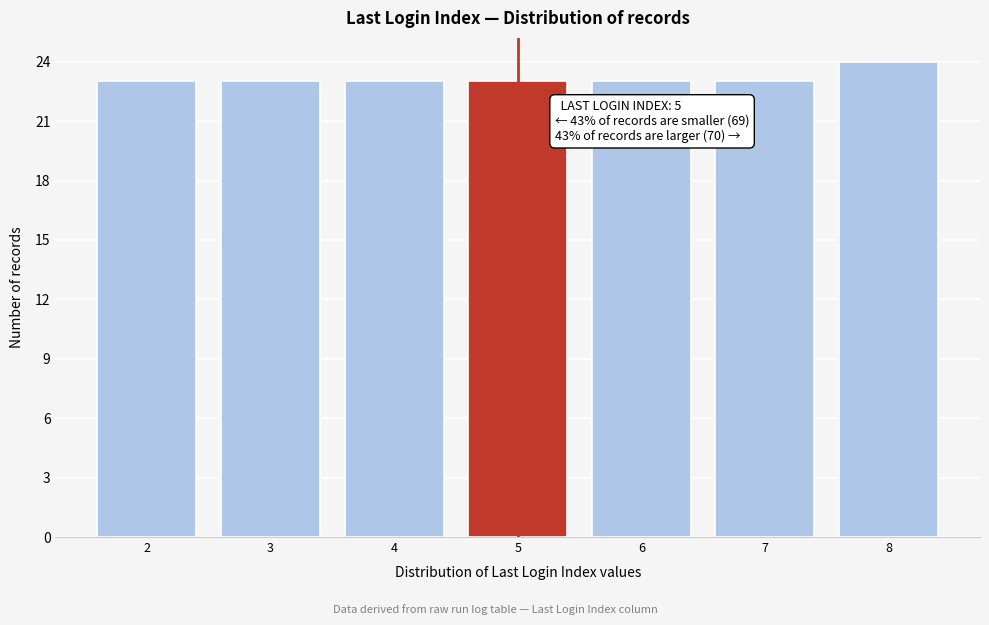

Reading left to right, list all the values displayed in this chart.

23	23	23	23	23	23	24